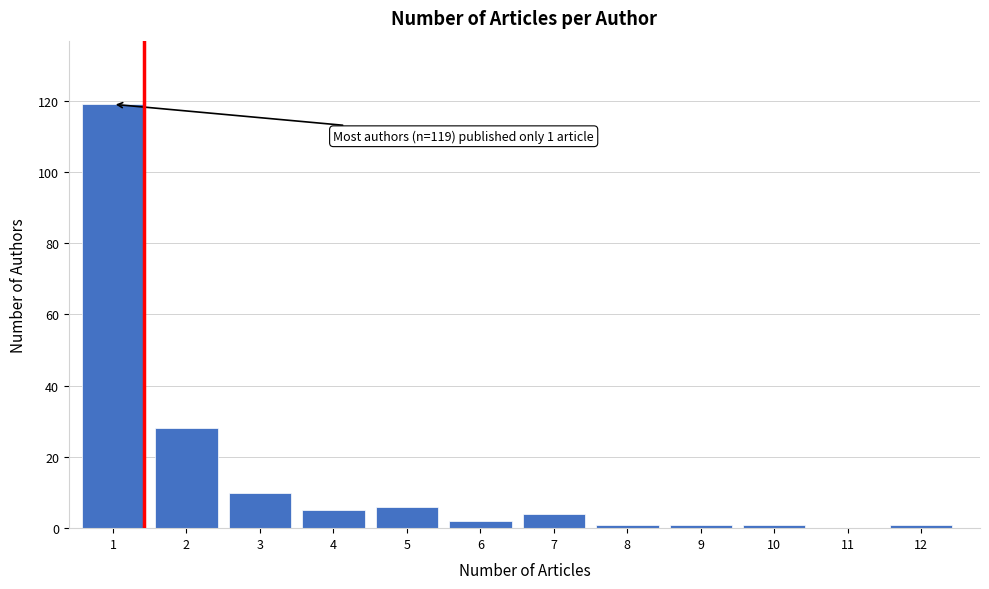

Reading left to right, what are all the values shown in this chart?

1=119	2=28	3=10	4=5	5=6	6=2	7=4	8=1	9=1	10=1	11=0	12=1